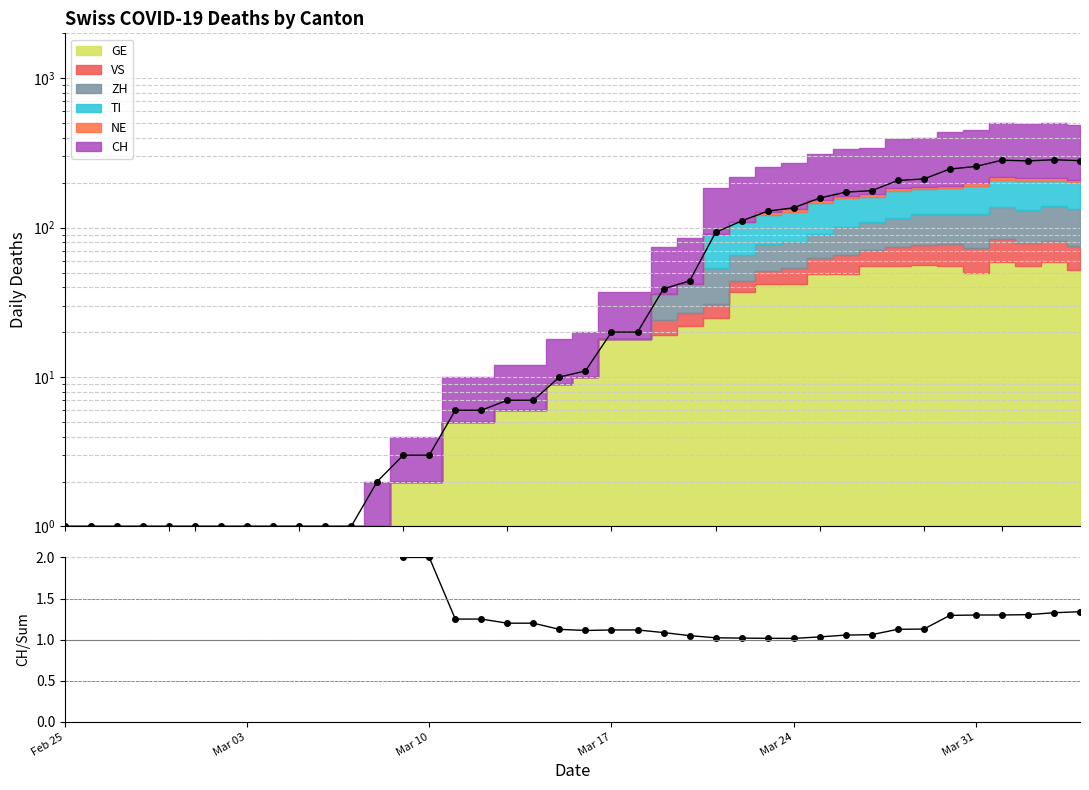

True or false: CH (data) and CH/sum intersect in this chart.

False